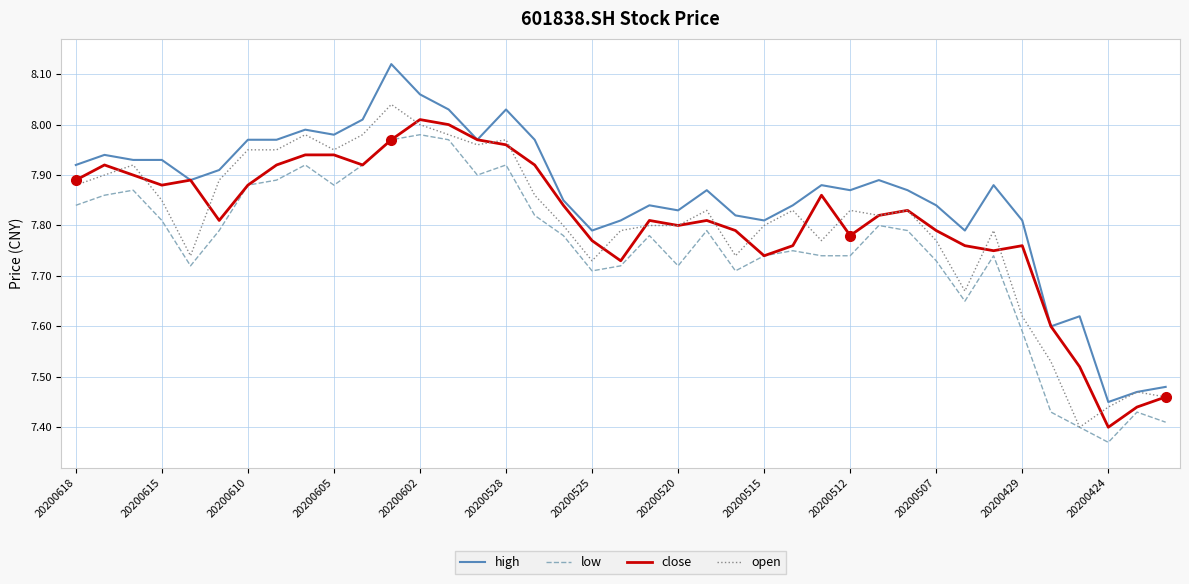

Is this an area chart (filled region under the line)?

No